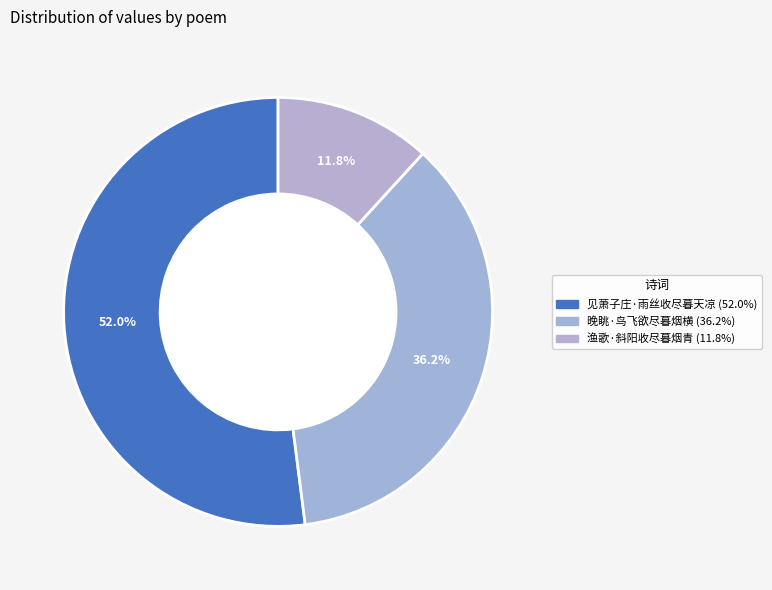

The 见萧子庄·雨丝收尽暮天凉 slice represents 52% of the pie. True or false?

True